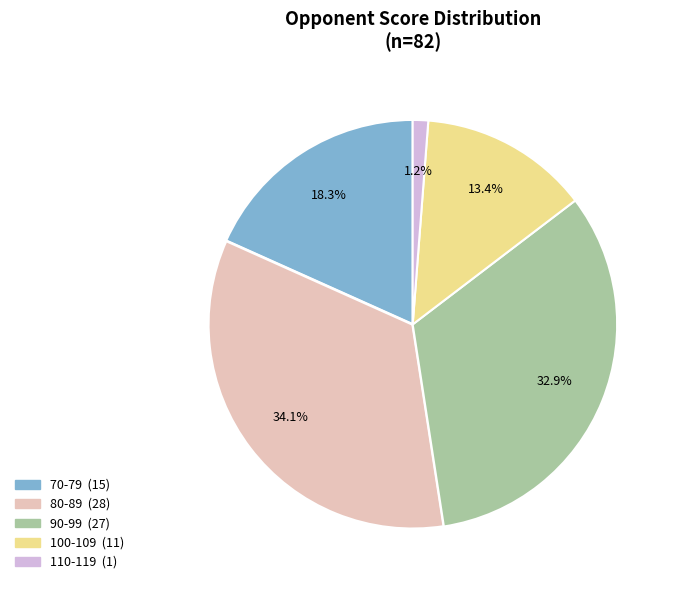

Is there a majority slice in this chart?

No